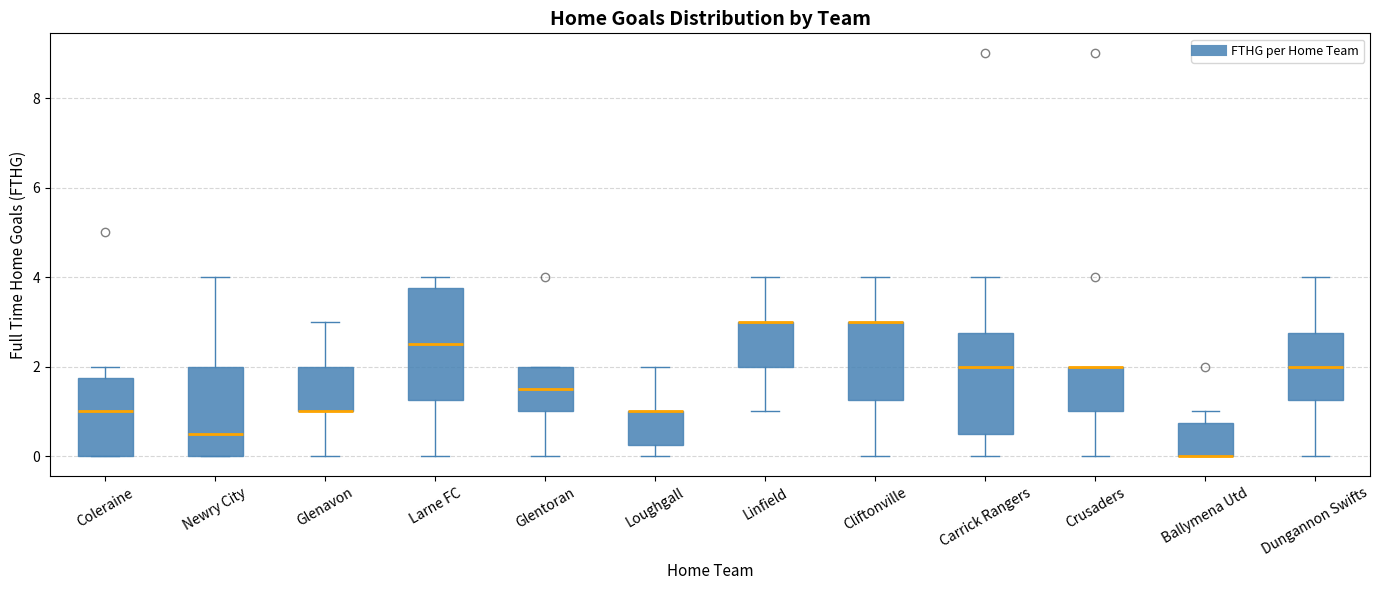

Which box is the tallest, from its lower edge to its upper edge?

Larne FC